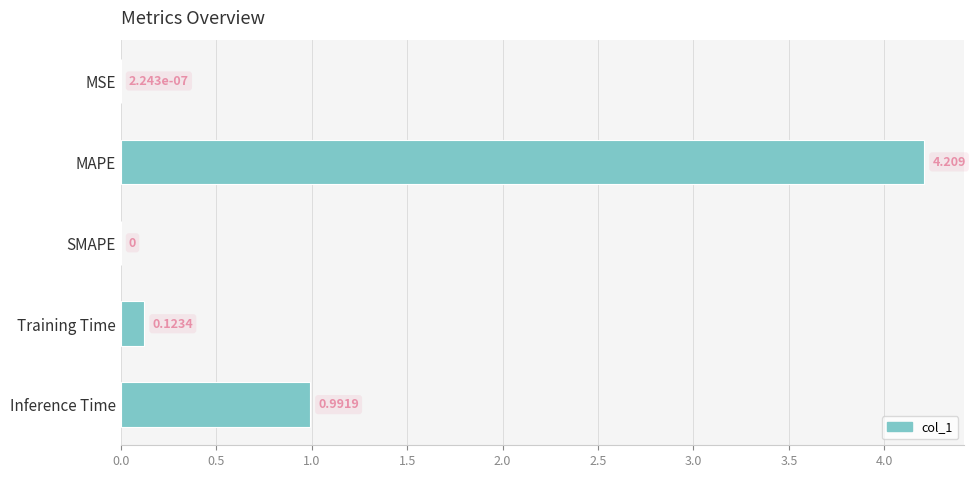

At which label is the value closest to 2?

Inference Time